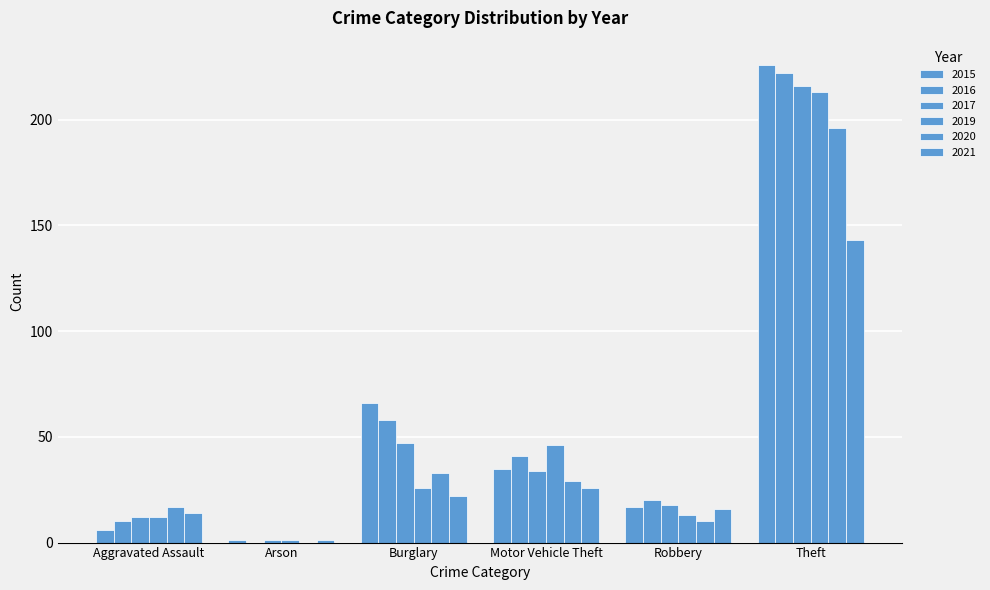

Which series has the largest total across all categories?

2016